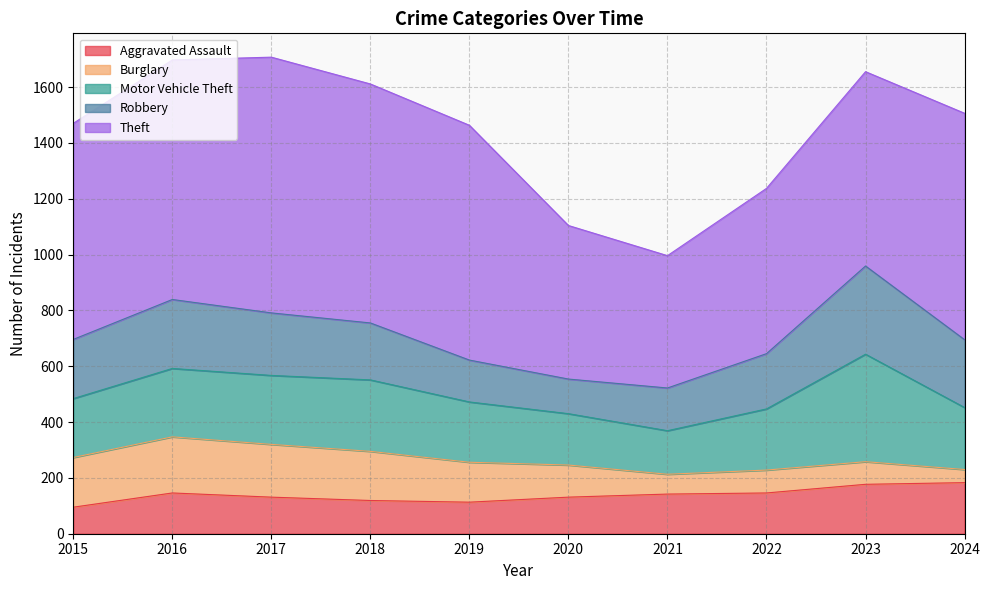

True or false: Aggravated Assault has a value of 70 at 2017.

False